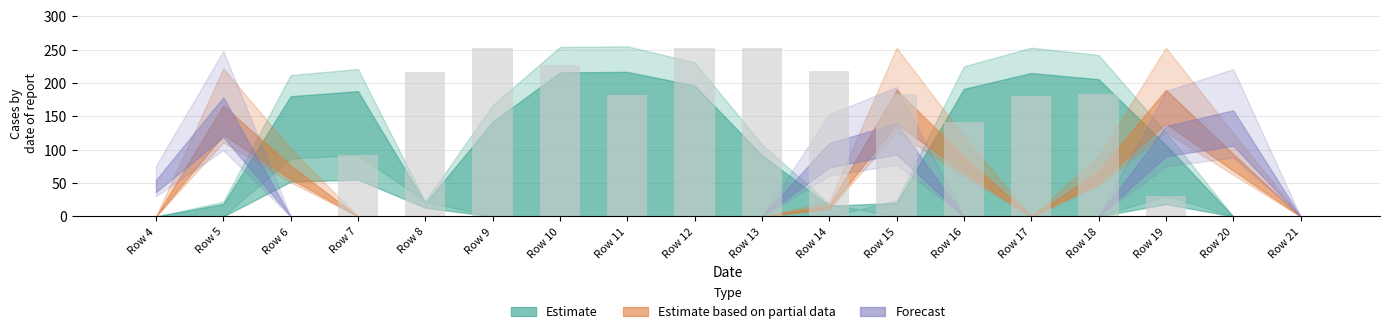

What is the maximum value shown in the chart?

253